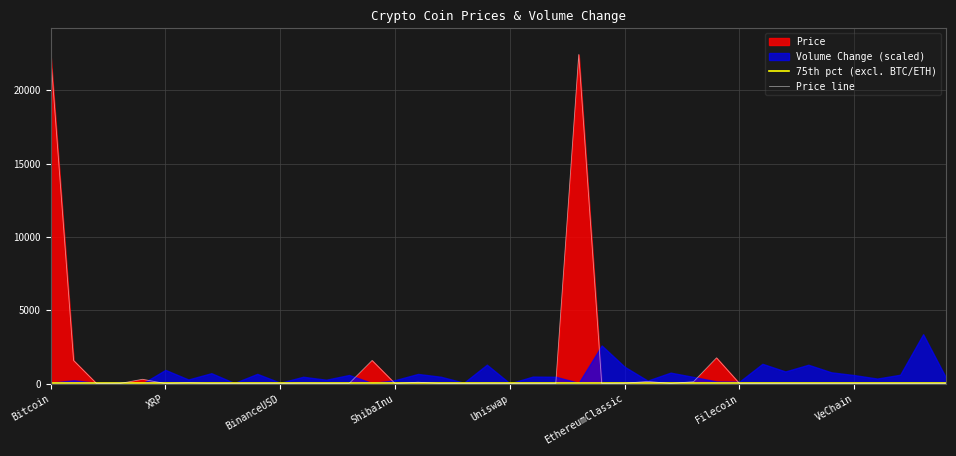

What is the approximate value at XRP?

0.4